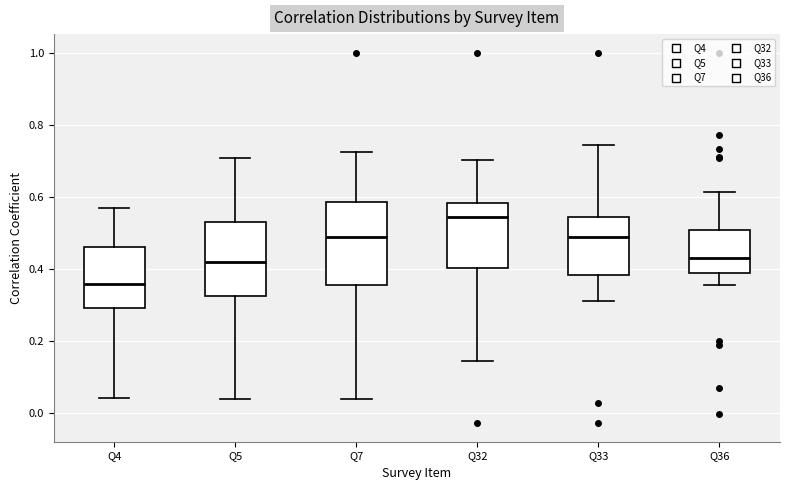

Which box's median line is the lowest?

Q4